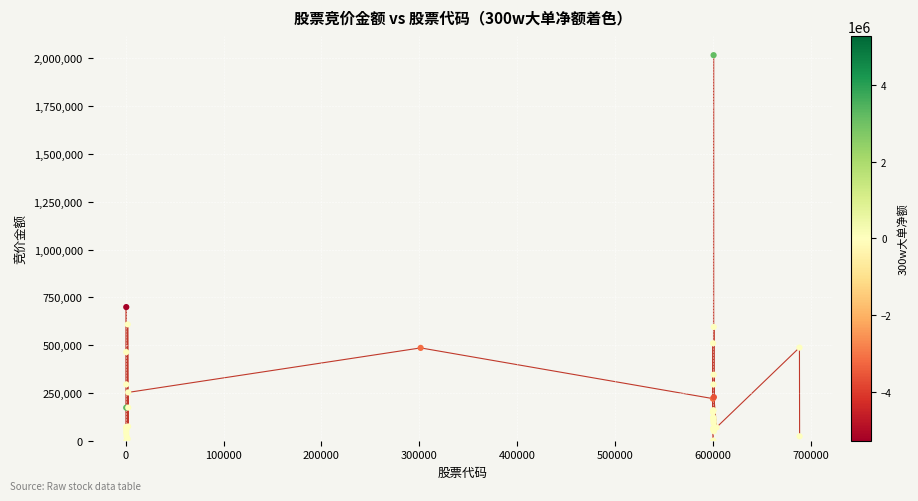

What Y value in the scatter plot is closest to 1008450?

699126